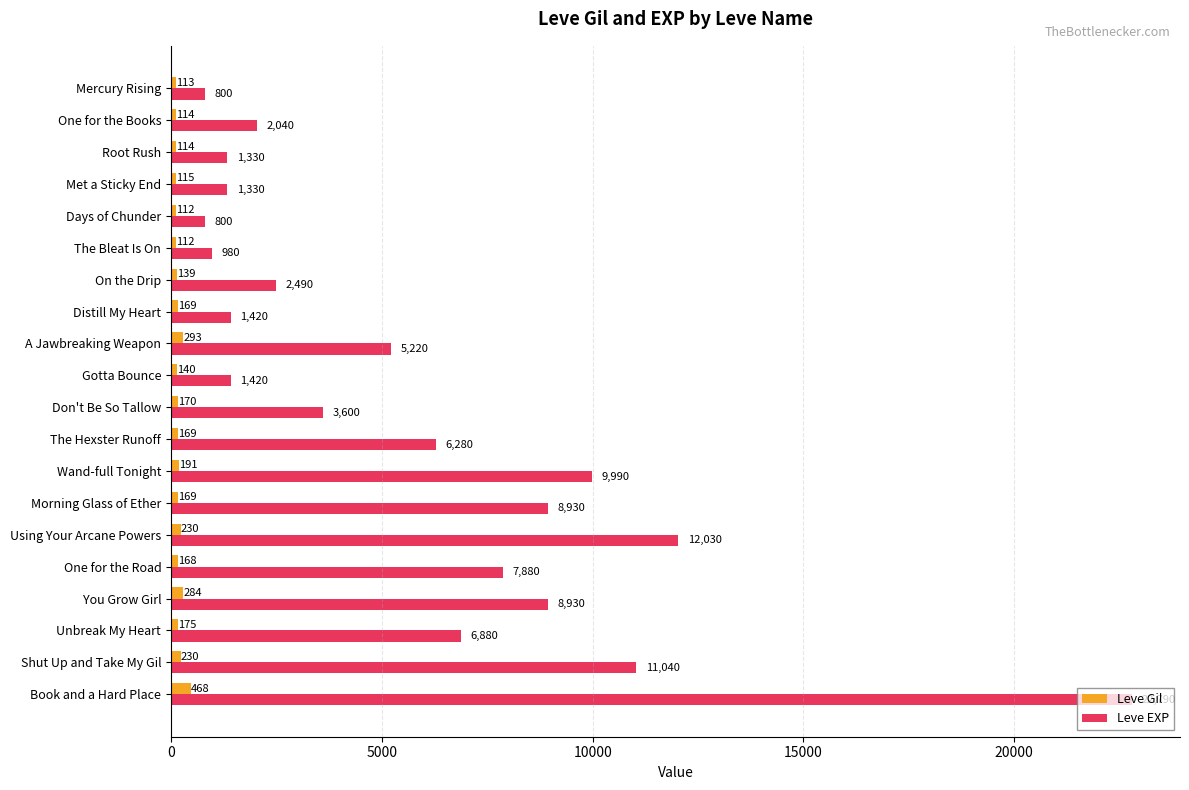

Rank the series by their maximum value, from lowest to highest.

Leve Gil, Leve EXP